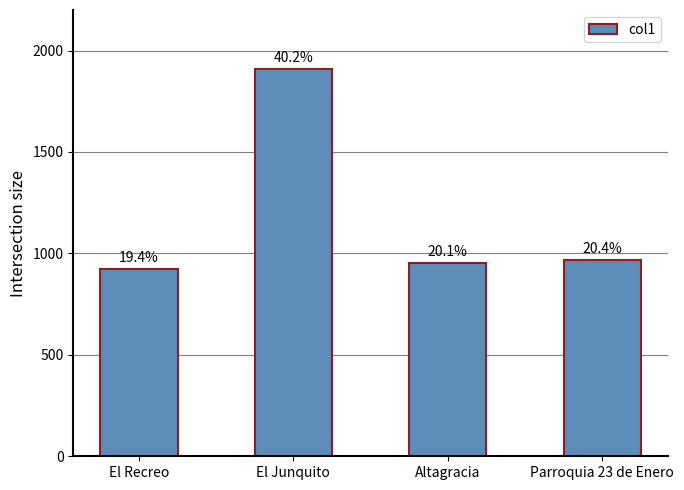

What is the average value?

1189